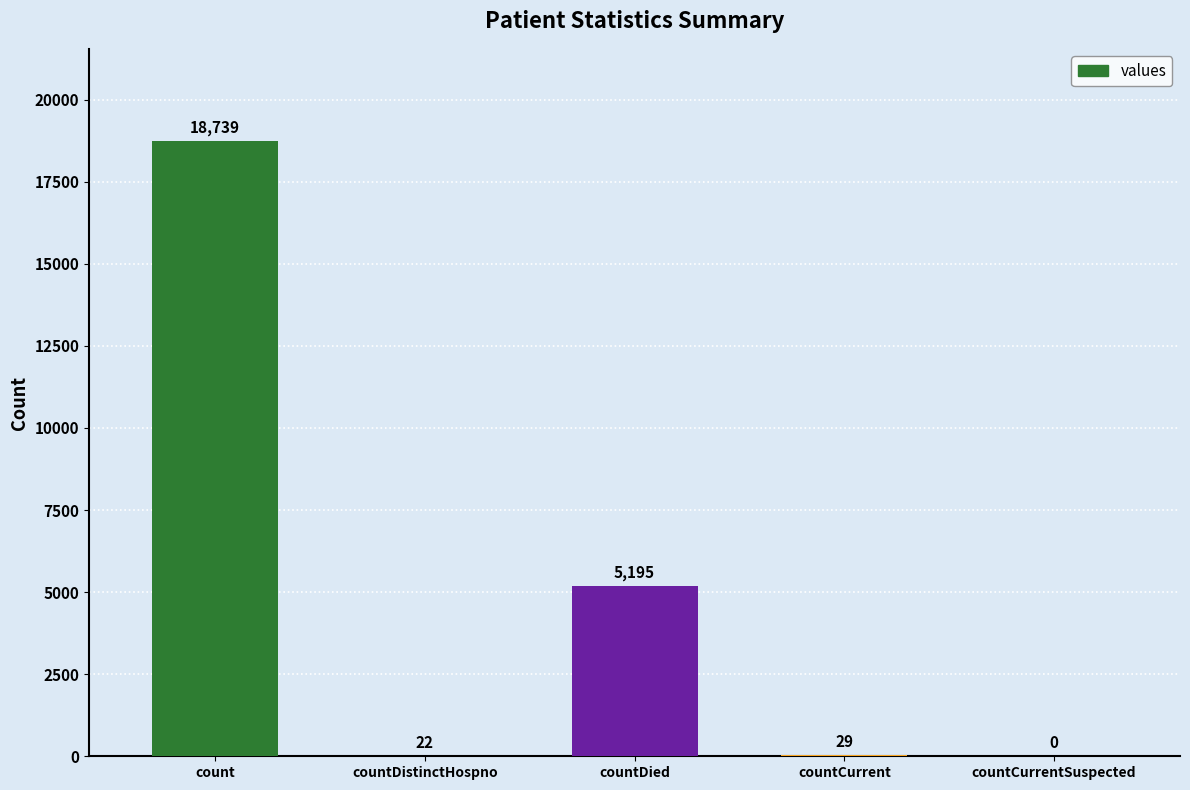

What is the greatest value displayed?

18739